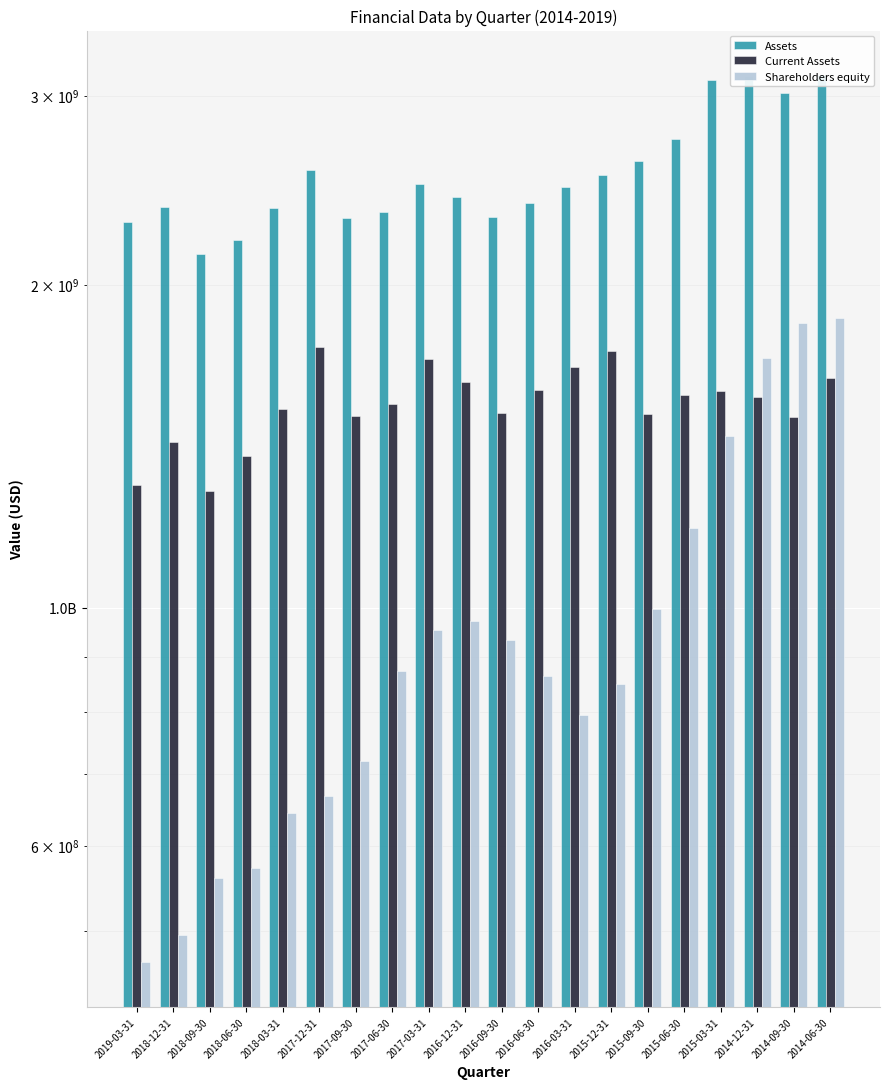

Which has a higher value, 2014-12-31 or 2014-09-30?

2014-12-31